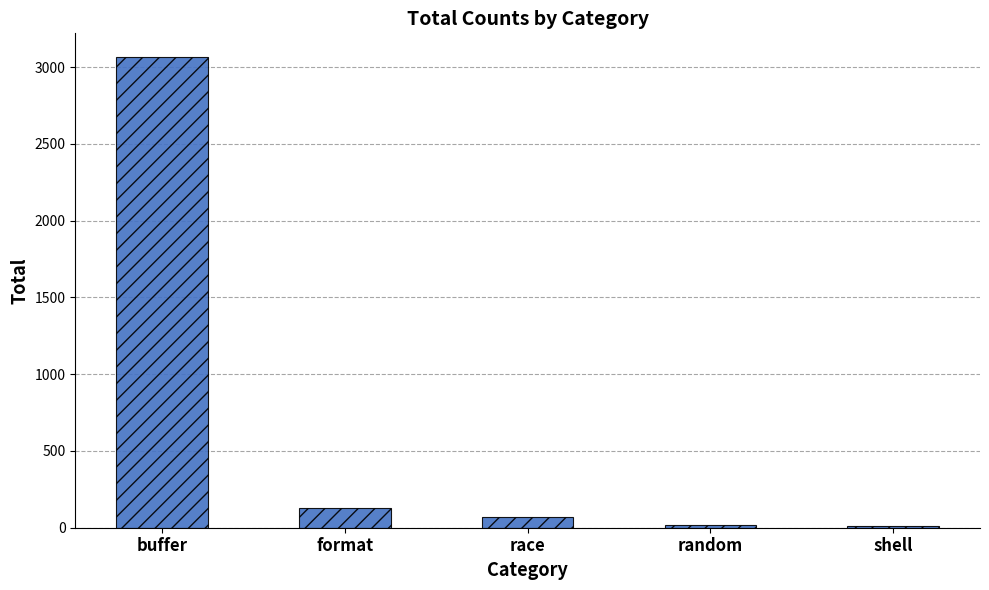

What is the change in value from format to random?

-111